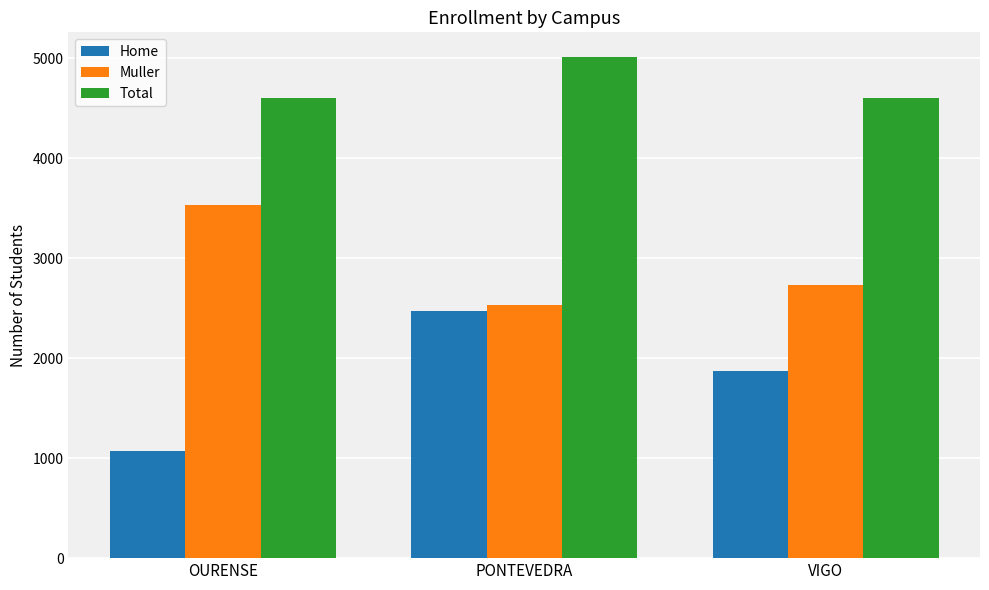

Is it true that Total equals 5011 at PONTEVEDRA?

True